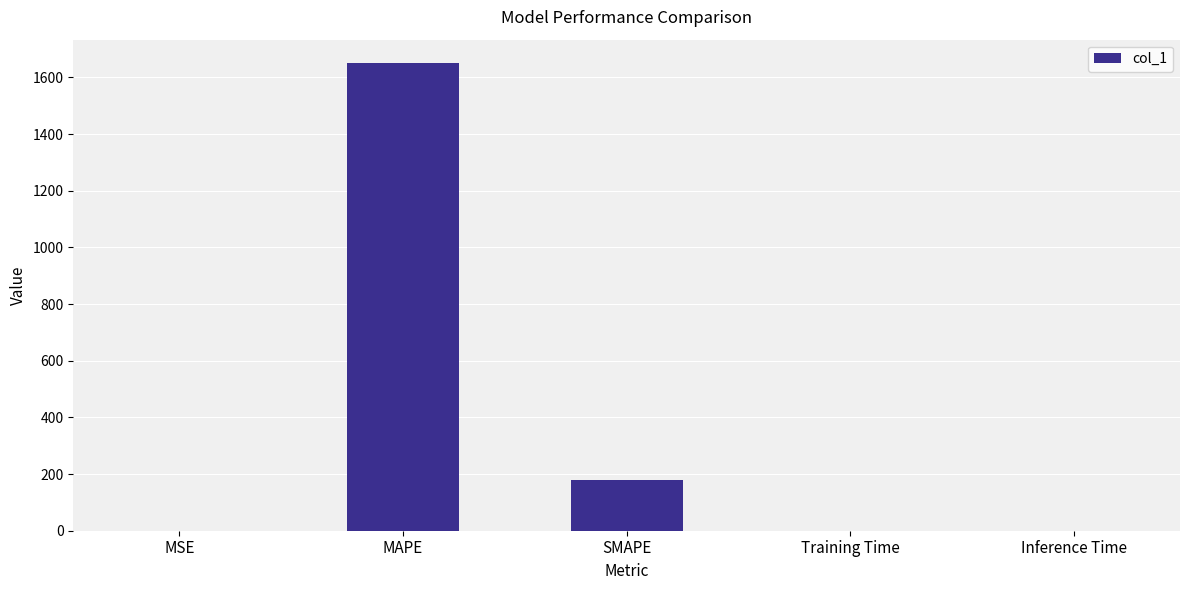

What is the sum of all values?

1829.4